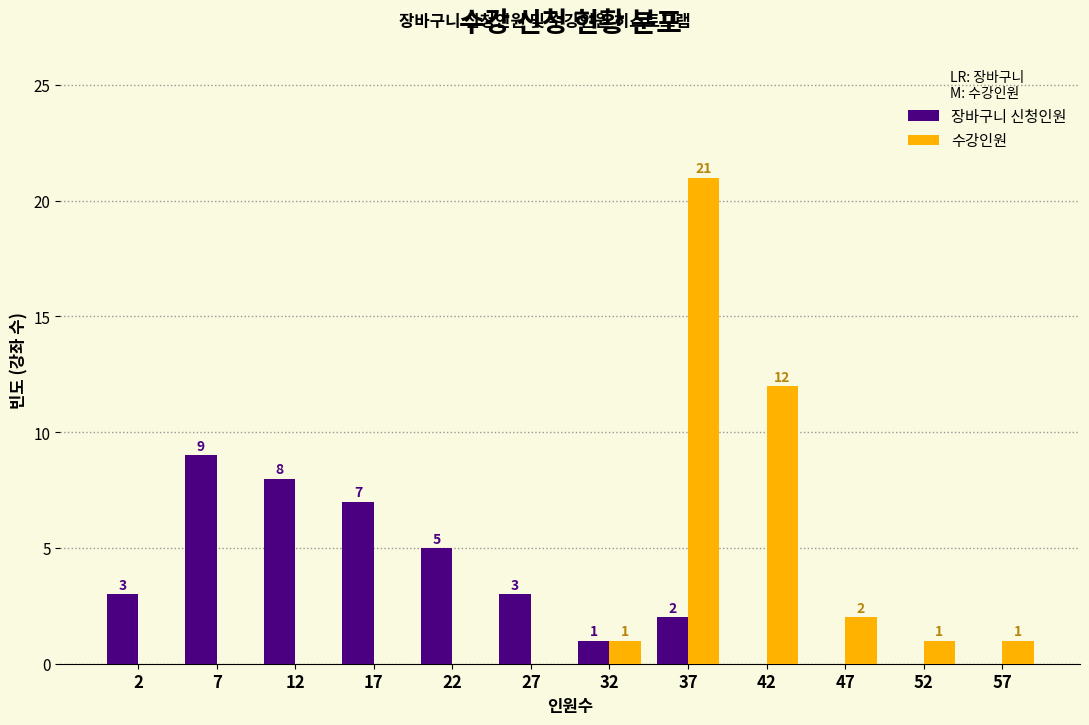

In the 장바구니 신청인원 series, which range on the x-axis has the tallest bar?

5 to 10